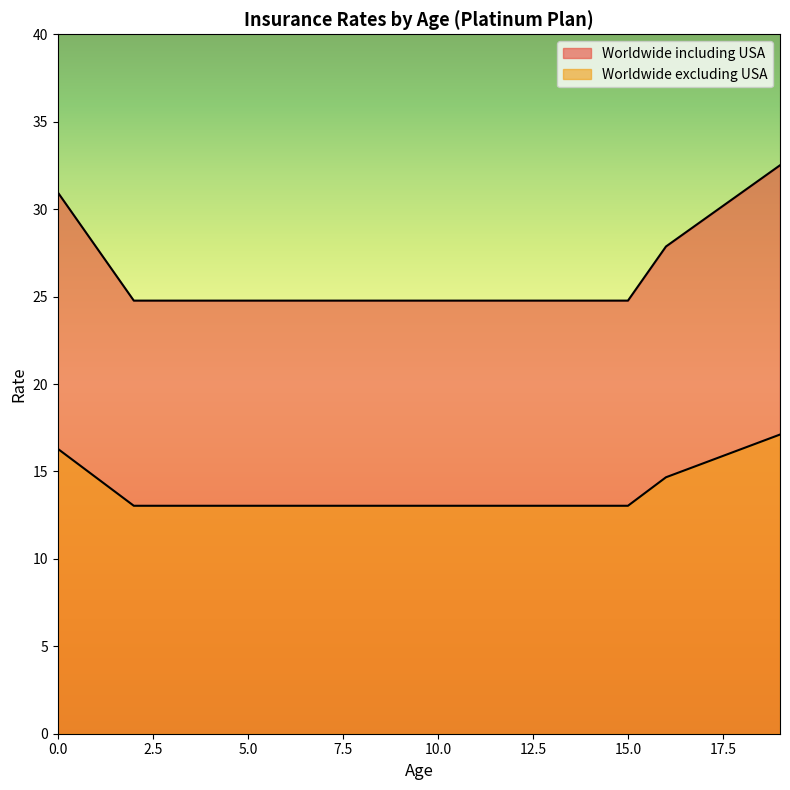

What is the difference between the highest and lowest values at 13?

11.7